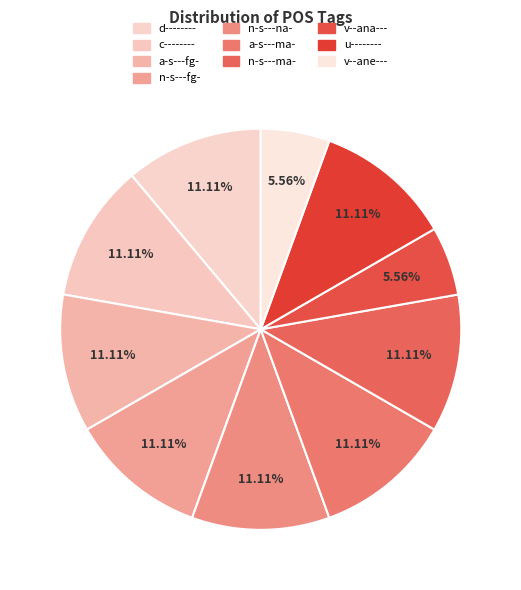

How many segments does this pie chart have?

10